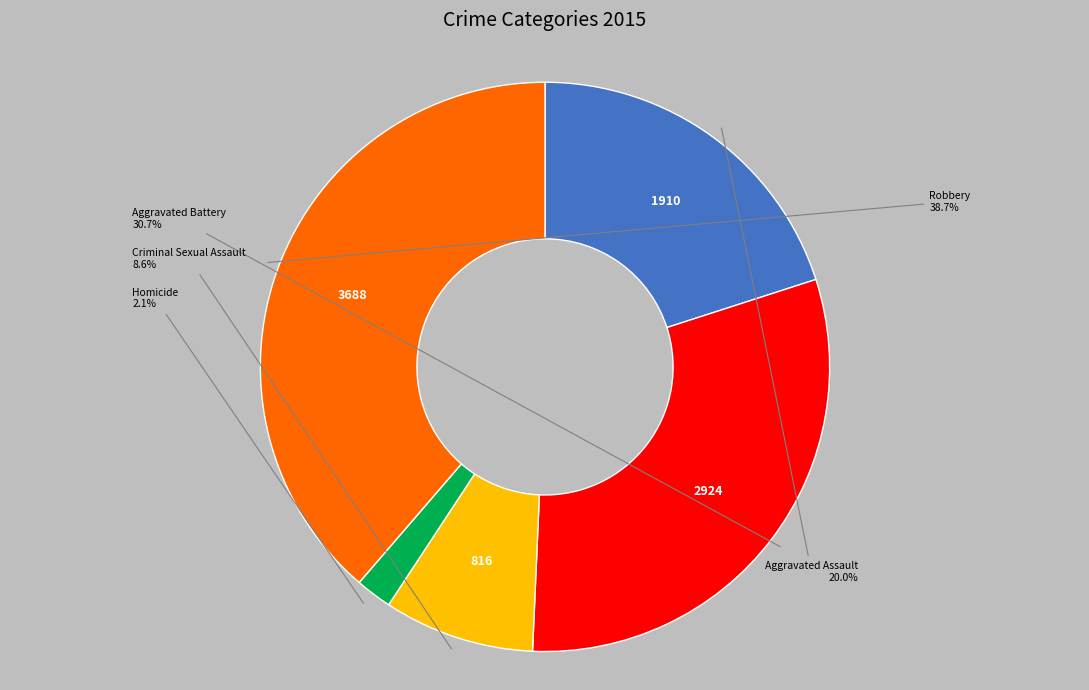

Is there any slice that represents more than half of the pie?

No